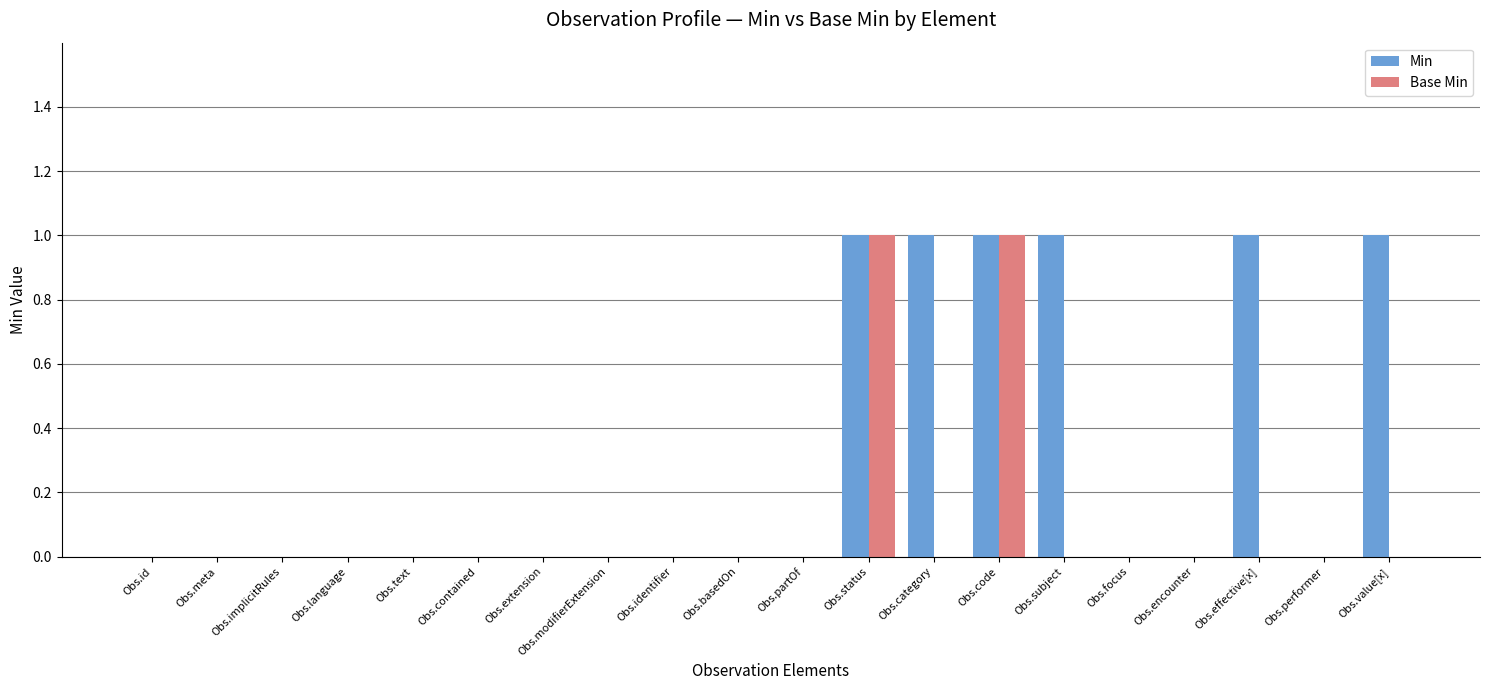

Reading left to right, transcribe all the data shown in this chart.

Min: Obs.id=0	Obs.meta=0	Obs.implicitRules=0	Obs.language=0	Obs.text=0	Obs.contained=0	Obs.extension=0	Obs.modifierExtension=0	Obs.identifier=0	Obs.basedOn=0	Obs.partOf=0	Obs.status=1	Obs.category=1	Obs.code=1	Obs.subject=1	Obs.focus=0	Obs.encounter=0	Obs.effective[x]=1	Obs.performer=0	Obs.value[x]=1
Base Min: Obs.id=0	Obs.meta=0	Obs.implicitRules=0	Obs.language=0	Obs.text=0	Obs.contained=0	Obs.extension=0	Obs.modifierExtension=0	Obs.identifier=0	Obs.basedOn=0	Obs.partOf=0	Obs.status=1	Obs.category=0	Obs.code=1	Obs.subject=0	Obs.focus=0	Obs.encounter=0	Obs.effective[x]=0	Obs.performer=0	Obs.value[x]=0